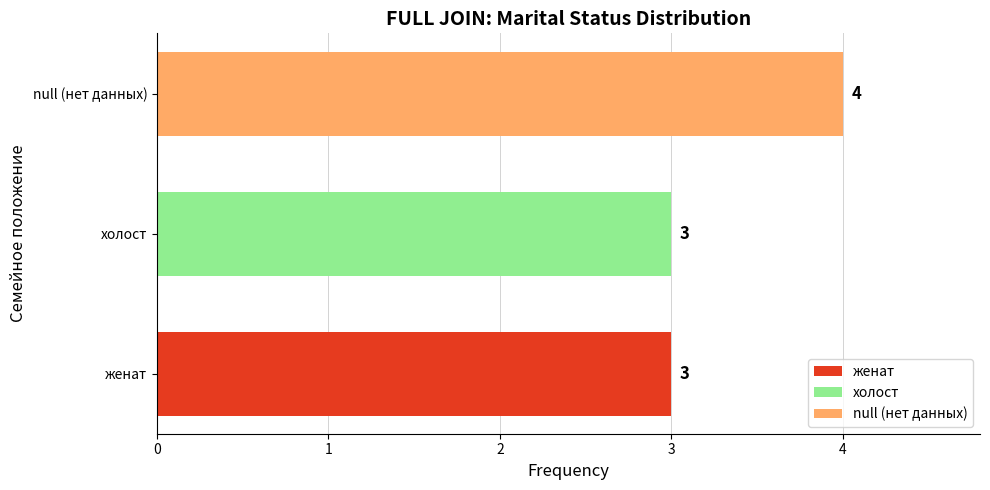

Are the bars grouped side by side (vs. stacked)?

No